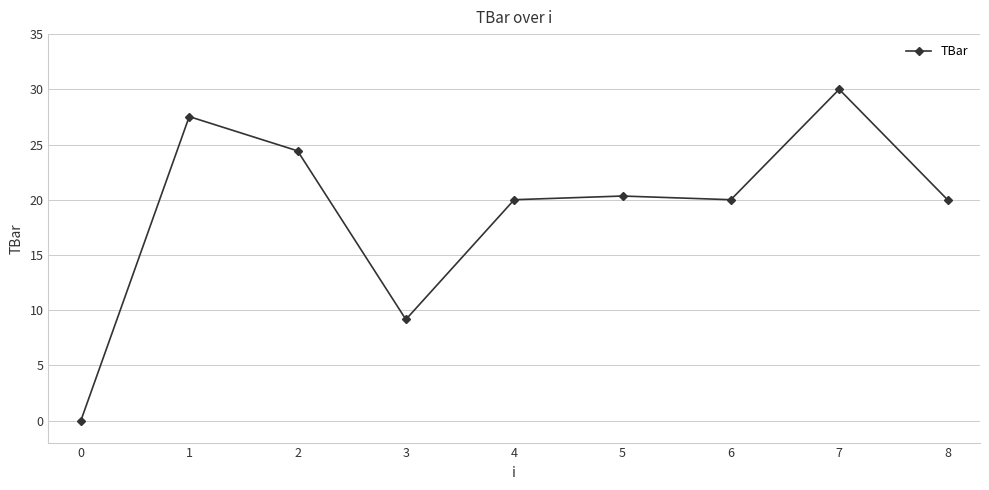

Does the chart display data point markers on the line(s)?

Yes